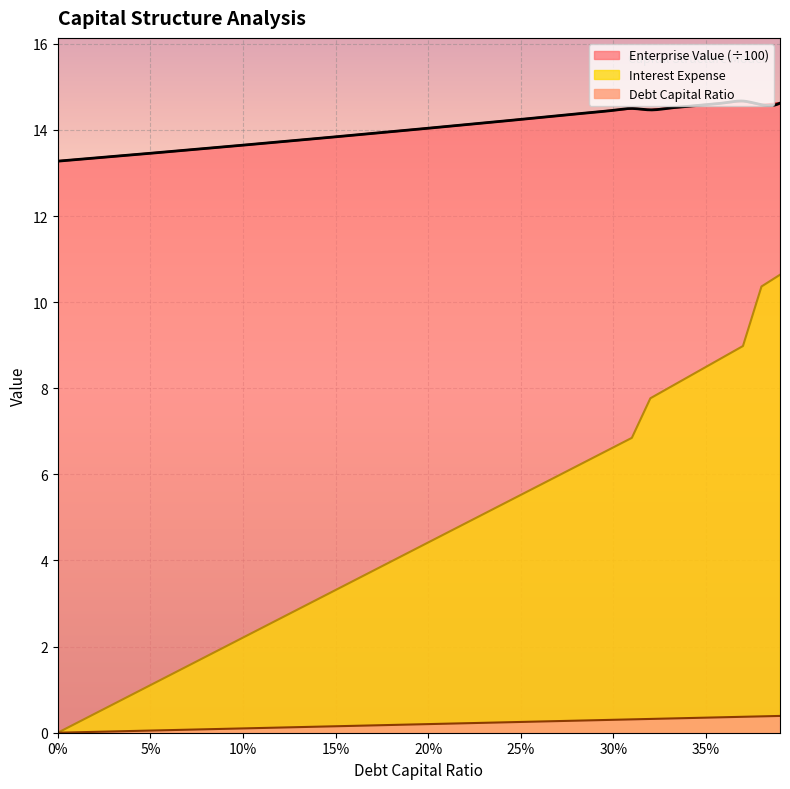

List the series in order of their overall mean, lowest first.

debt_capital, interest_expense, enterprise_value